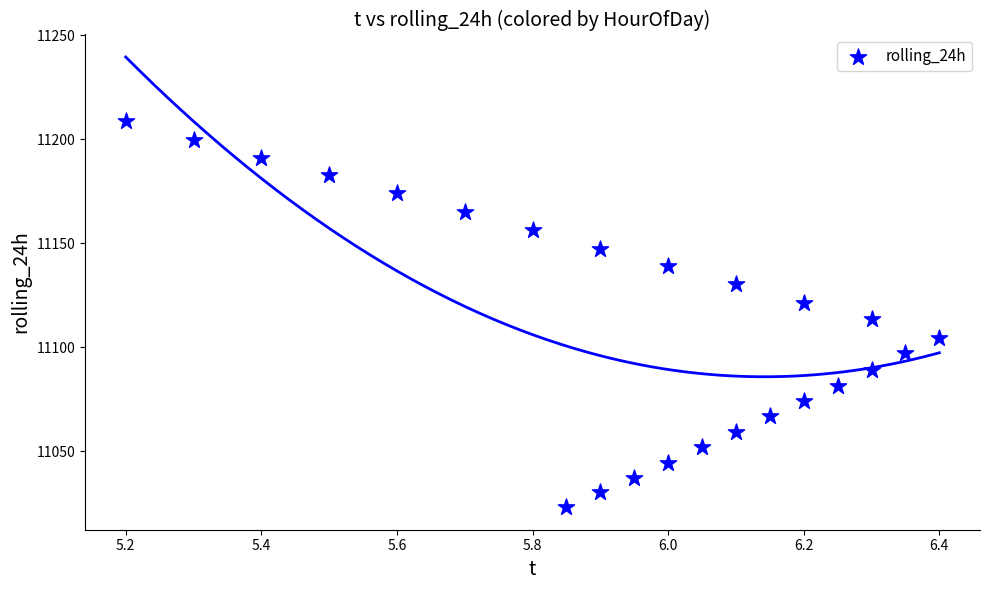

What Y value in the scatter plot is closest to 11116?

11113.6